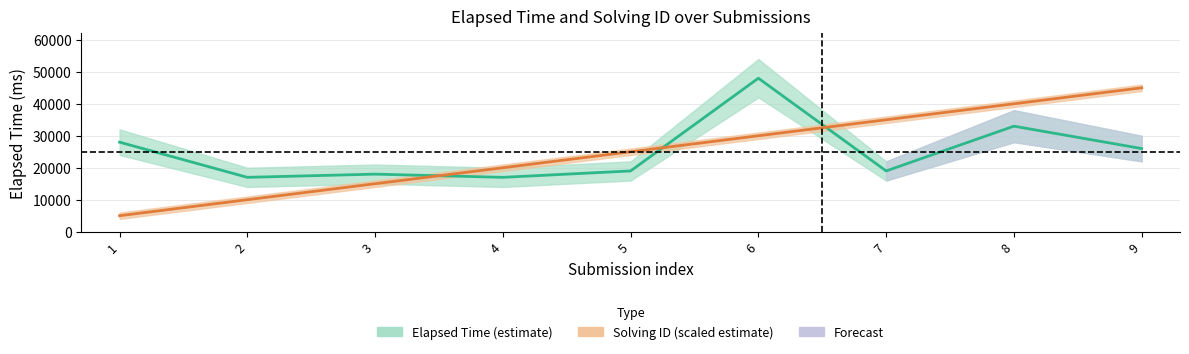

Which label corresponds to the smallest value in the chart?

1